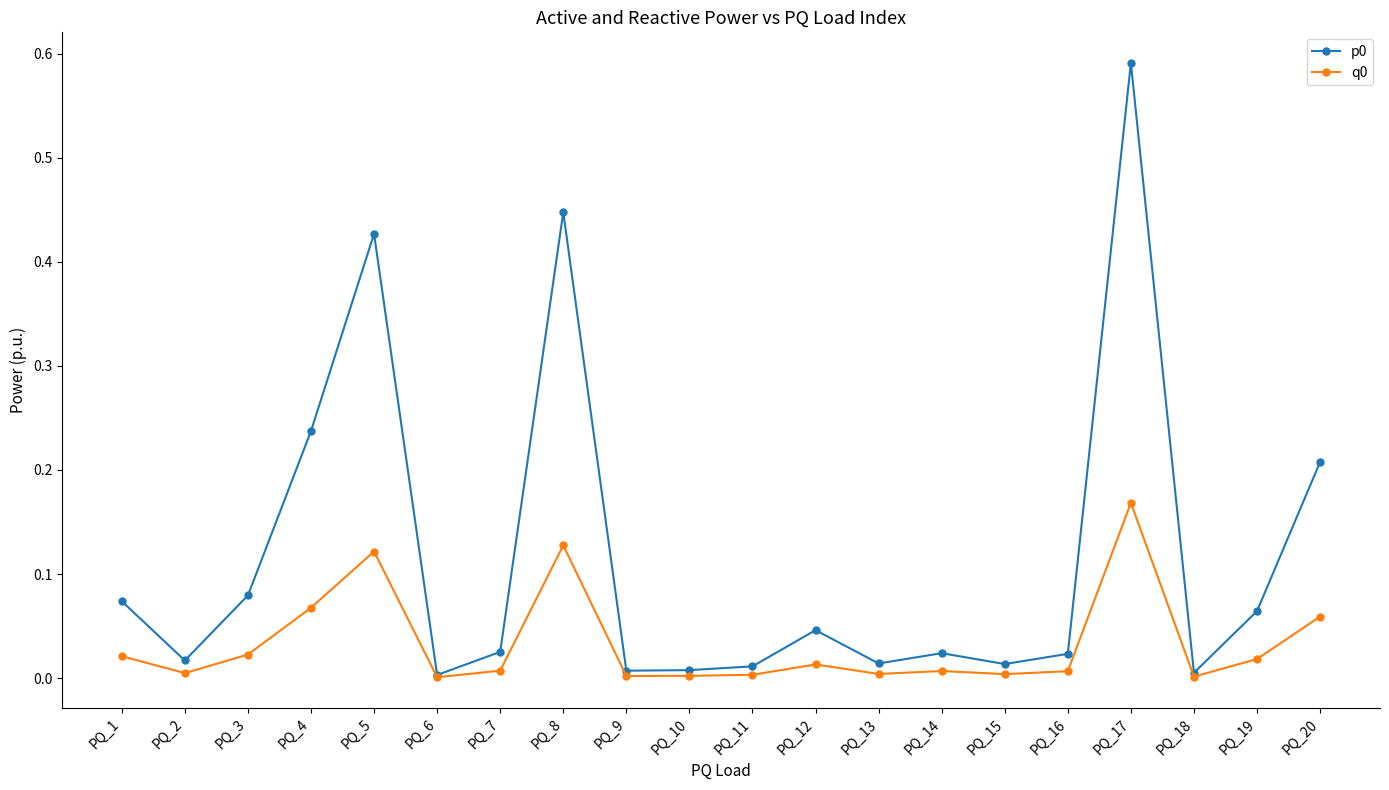

At how many categories does at least one series exceed 0?

20